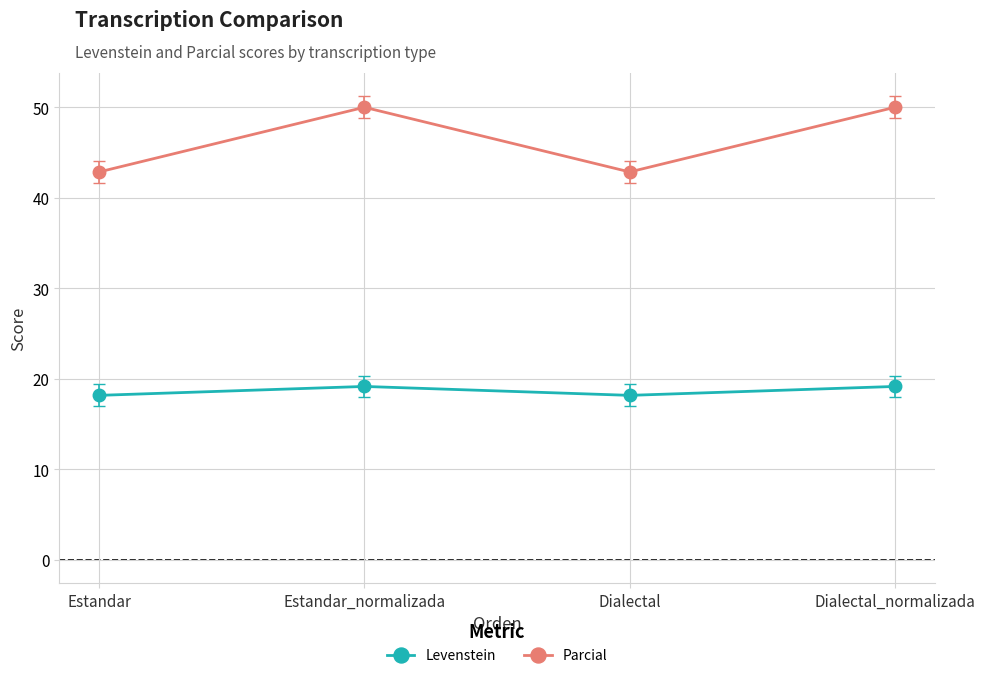

Reading left to right, transcribe all the data shown in this chart.

Levenstein: Estandar=18.2	Estandar_normalizada=19.2	Dialectal=18.2	Dialectal_normalizada=19.2
Parcial: Estandar=42.9	Estandar_normalizada=50.0	Dialectal=42.9	Dialectal_normalizada=50.0